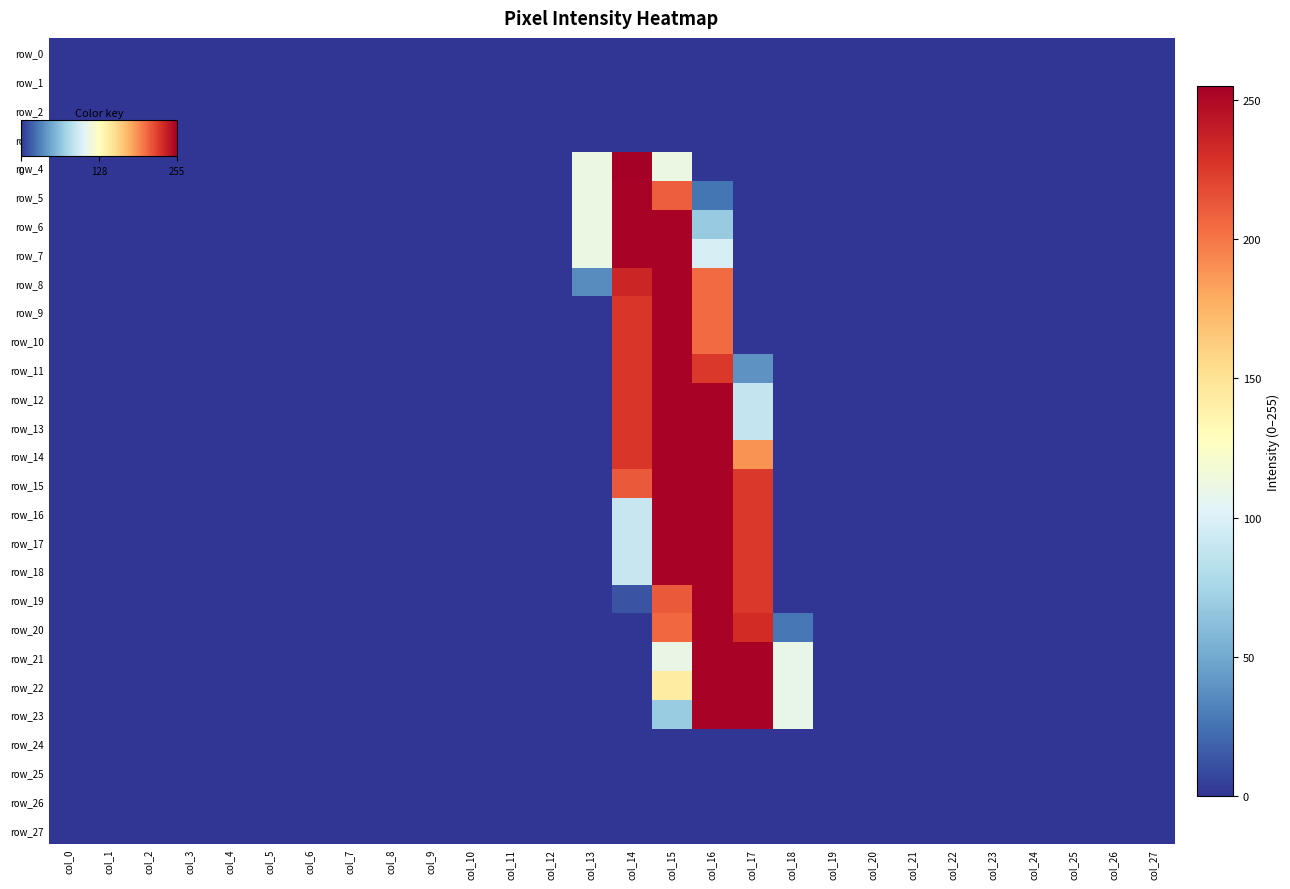

Reading left to right, transcribe all the data shown in this chart.

row_0: 0	0	0	0	0	0	0	0	0	0	0	0	0	0	0	0	0	0	0	0	0	0	0	0	0	0	0	0
row_1: 0	0	0	0	0	0	0	0	0	0	0	0	0	0	0	0	0	0	0	0	0	0	0	0	0	0	0	0
row_2: 0	0	0	0	0	0	0	0	0	0	0	0	0	0	0	0	0	0	0	0	0	0	0	0	0	0	0	0
row_3: 0	0	0	0	0	0	0	0	0	0	0	0	0	0	0	0	0	0	0	0	0	0	0	0	0	0	0	0
row_4: 0	0	0	0	0	0	0	0	0	0	0	0	0	111	255	111	0	0	0	0	0	0	0	0	0	0	0	0
row_5: 0	0	0	0	0	0	0	0	0	0	0	0	0	111	253	210	26	0	0	0	0	0	0	0	0	0	0	0
row_6: 0	0	0	0	0	0	0	0	0	0	0	0	0	111	253	253	68	0	0	0	0	0	0	0	0	0	0	0
row_7: 0	0	0	0	0	0	0	0	0	0	0	0	0	111	253	253	98	0	0	0	0	0	0	0	0	0	0	0
row_8: 0	0	0	0	0	0	0	0	0	0	0	0	0	36	235	253	205	0	0	0	0	0	0	0	0	0	0	0
row_9: 0	0	0	0	0	0	0	0	0	0	0	0	0	0	227	253	205	0	0	0	0	0	0	0	0	0	0	0
row_10: 0	0	0	0	0	0	0	0	0	0	0	0	0	0	227	253	205	0	0	0	0	0	0	0	0	0	0	0
row_11: 0	0	0	0	0	0	0	0	0	0	0	0	0	0	227	253	226	39	0	0	0	0	0	0	0	0	0	0
row_12: 0	0	0	0	0	0	0	0	0	0	0	0	0	0	227	253	253	89	0	0	0	0	0	0	0	0	0	0
row_13: 0	0	0	0	0	0	0	0	0	0	0	0	0	0	227	253	253	89	0	0	0	0	0	0	0	0	0	0
row_14: 0	0	0	0	0	0	0	0	0	0	0	0	0	0	227	253	253	189	0	0	0	0	0	0	0	0	0	0
row_15: 0	0	0	0	0	0	0	0	0	0	0	0	0	0	212	253	253	226	0	0	0	0	0	0	0	0	0	0
row_16: 0	0	0	0	0	0	0	0	0	0	0	0	0	0	90	253	253	226	0	0	0	0	0	0	0	0	0	0
row_17: 0	0	0	0	0	0	0	0	0	0	0	0	0	0	90	253	253	226	0	0	0	0	0	0	0	0	0	0
row_18: 0	0	0	0	0	0	0	0	0	0	0	0	0	0	90	253	253	226	0	0	0	0	0	0	0	0	0	0
row_19: 0	0	0	0	0	0	0	0	0	0	0	0	0	0	12	212	253	226	0	0	0	0	0	0	0	0	0	0
row_20: 0	0	0	0	0	0	0	0	0	0	0	0	0	0	0	206	253	232	27	0	0	0	0	0	0	0	0	0
row_21: 0	0	0	0	0	0	0	0	0	0	0	0	0	0	0	110	253	253	109	0	0	0	0	0	0	0	0	0
row_22: 0	0	0	0	0	0	0	0	0	0	0	0	0	0	0	143	253	253	109	0	0	0	0	0	0	0	0	0
row_23: 0	0	0	0	0	0	0	0	0	0	0	0	0	0	0	69	253	253	109	0	0	0	0	0	0	0	0	0
row_24: 0	0	0	0	0	0	0	0	0	0	0	0	0	0	0	0	0	0	0	0	0	0	0	0	0	0	0	0
row_25: 0	0	0	0	0	0	0	0	0	0	0	0	0	0	0	0	0	0	0	0	0	0	0	0	0	0	0	0
row_26: 0	0	0	0	0	0	0	0	0	0	0	0	0	0	0	0	0	0	0	0	0	0	0	0	0	0	0	0
row_27: 0	0	0	0	0	0	0	0	0	0	0	0	0	0	0	0	0	0	0	0	0	0	0	0	0	0	0	0